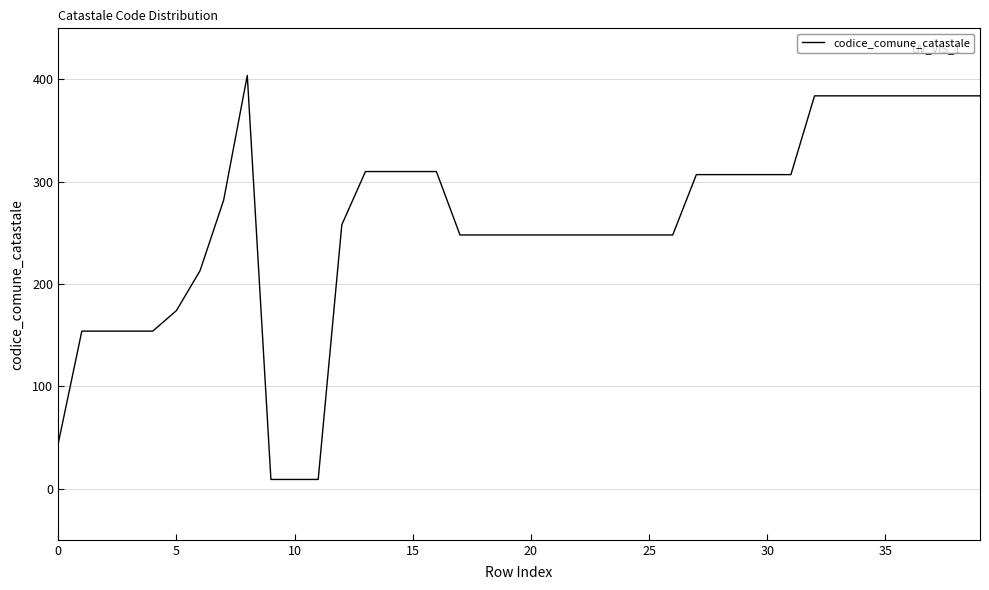

What is the difference between the maximum and minimum values?

395